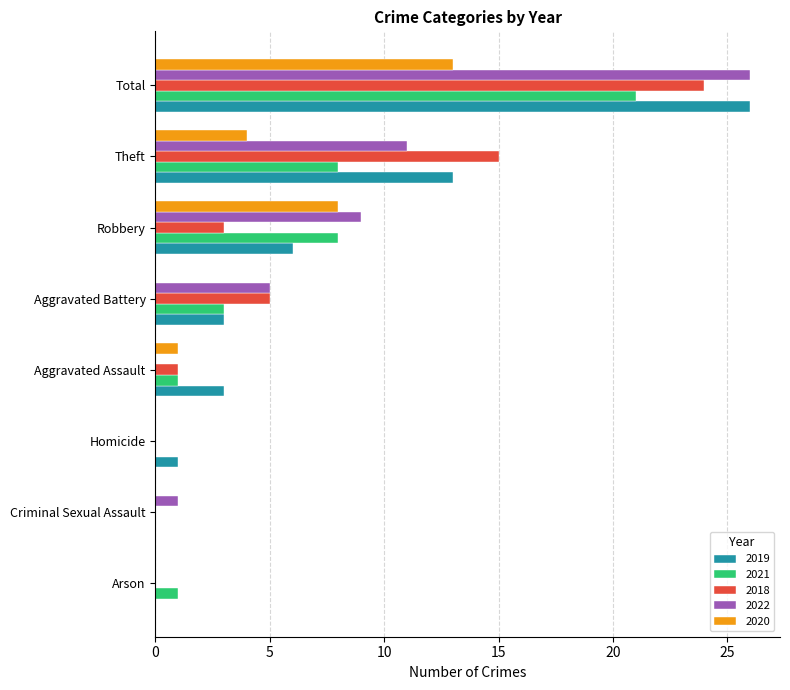

Count the number of data series in this chart.

5